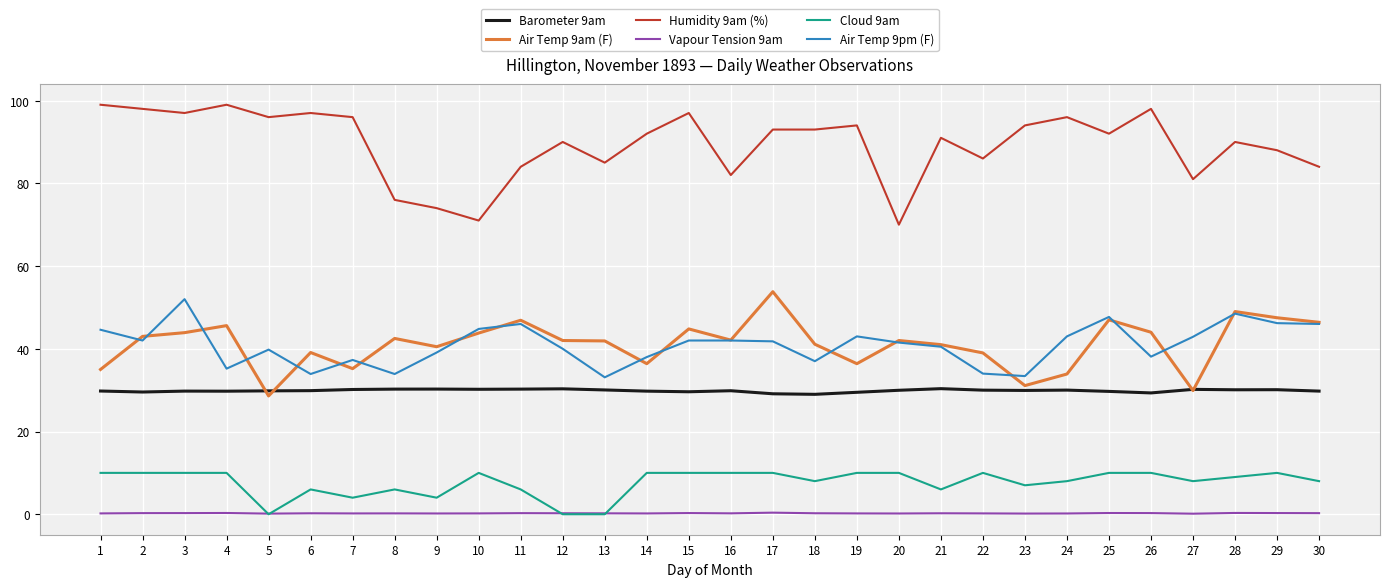

The value of Cloud 9am at 16 is 10.0. True or false?

True